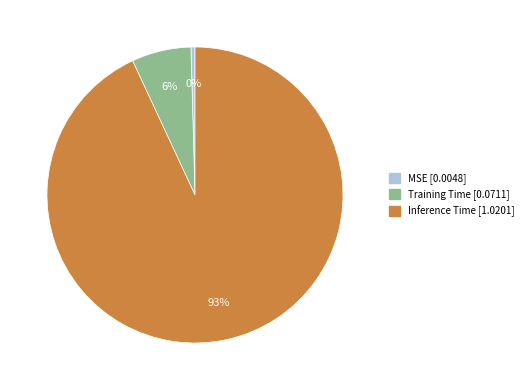

Does Inference Time account for over 50% of the chart?

Yes